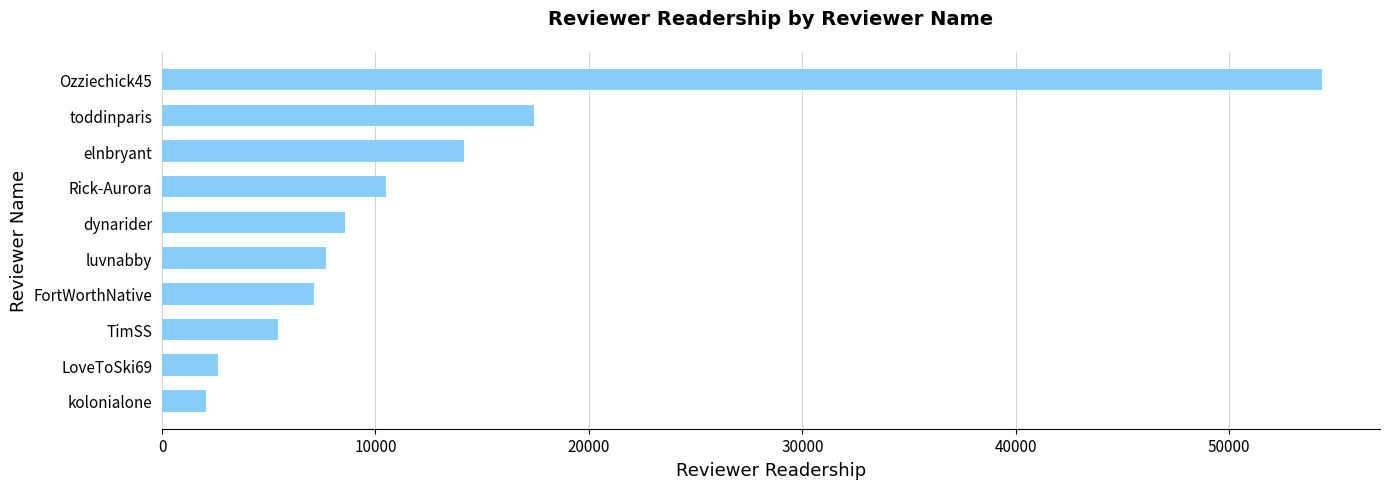

The chart shows a value of 14161 at elnbryant. True or false?

True